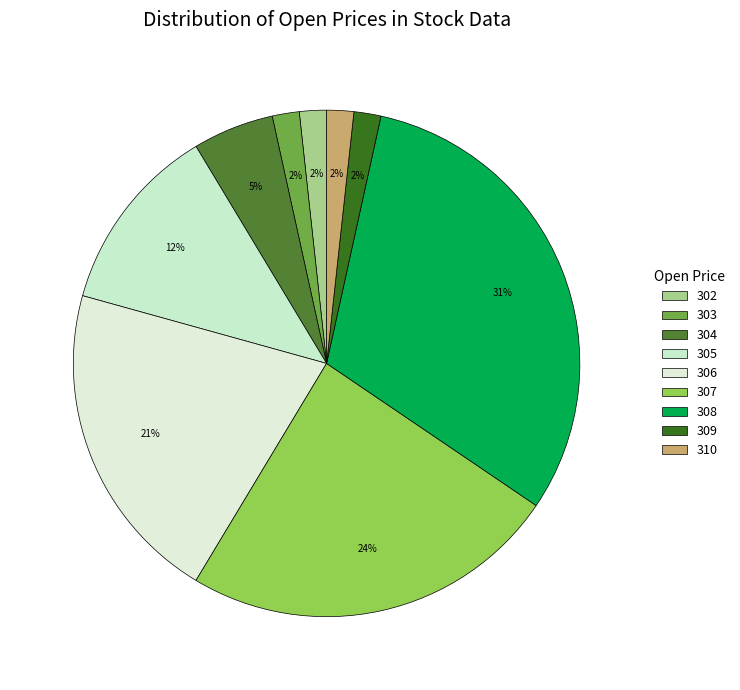

Which category has the smallest portion of the pie?

302